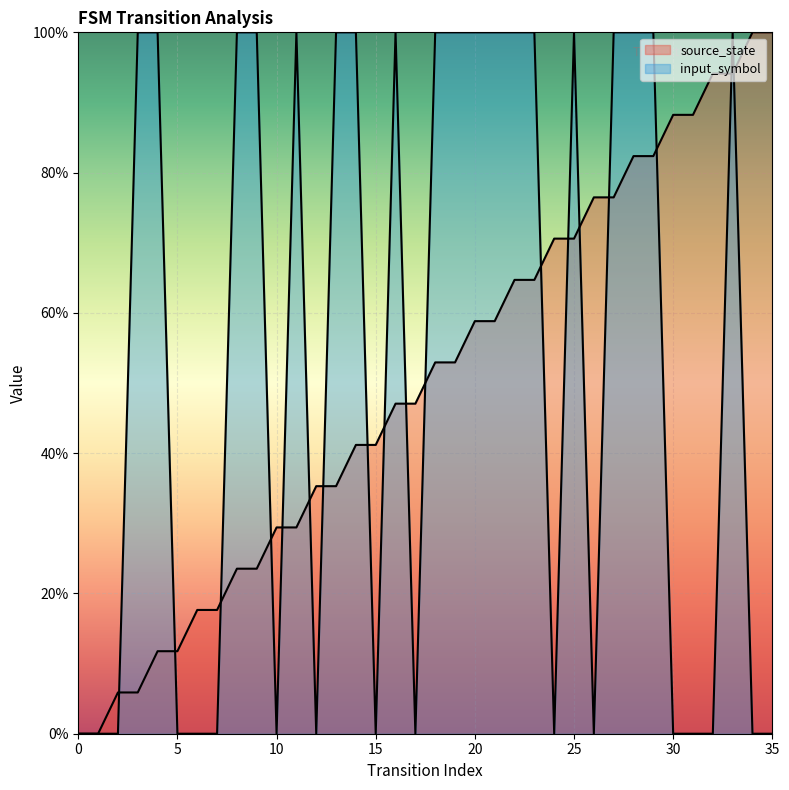

How many times do source_state and input_symbol cross each other?

18